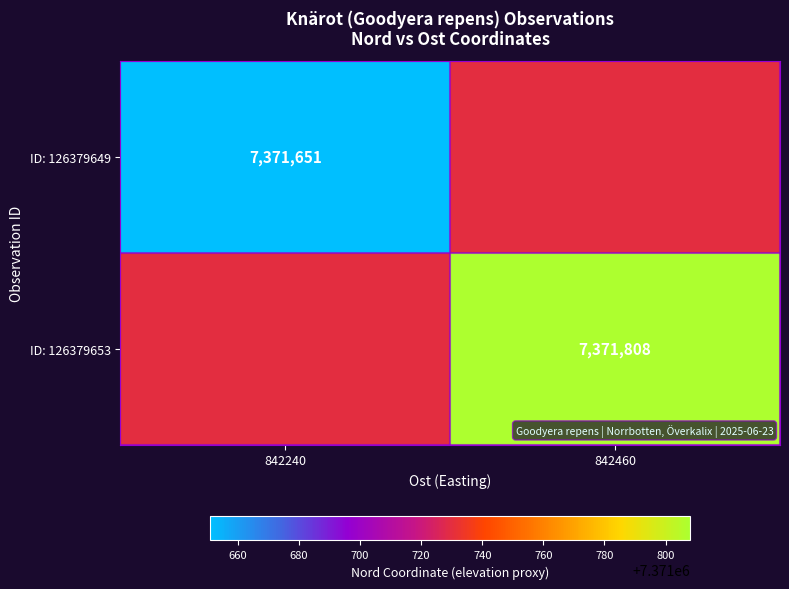

At which category is the sum across all series the highest?

842460